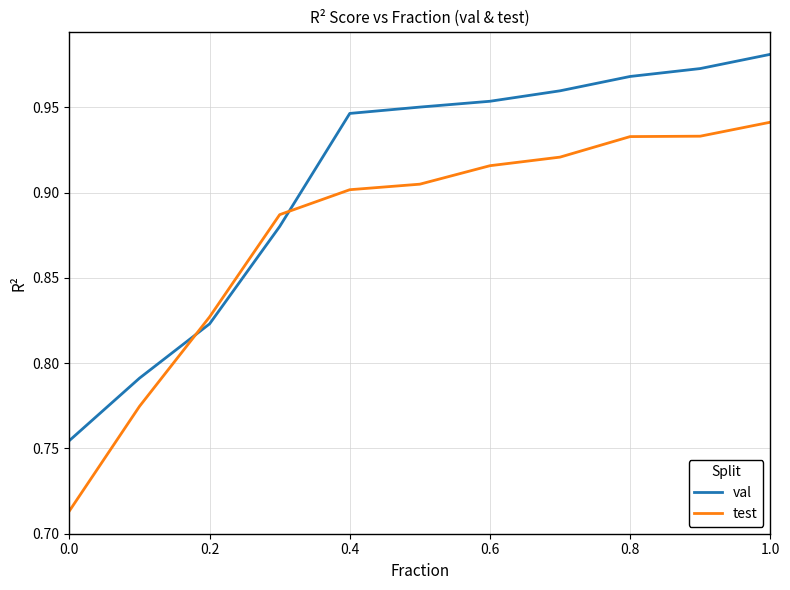

Which series has the largest total across all categories?

val